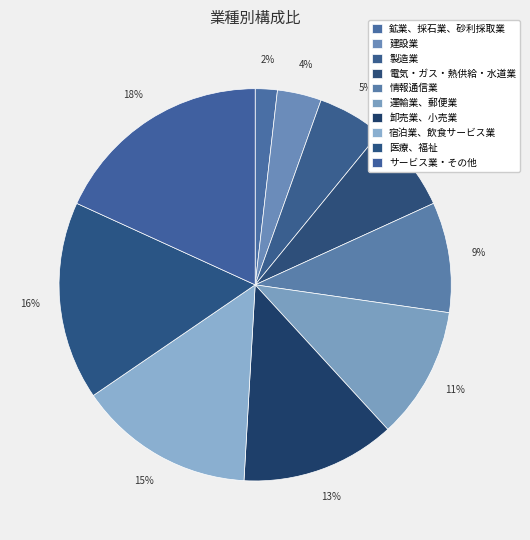

Count the number of slices in the pie.

10